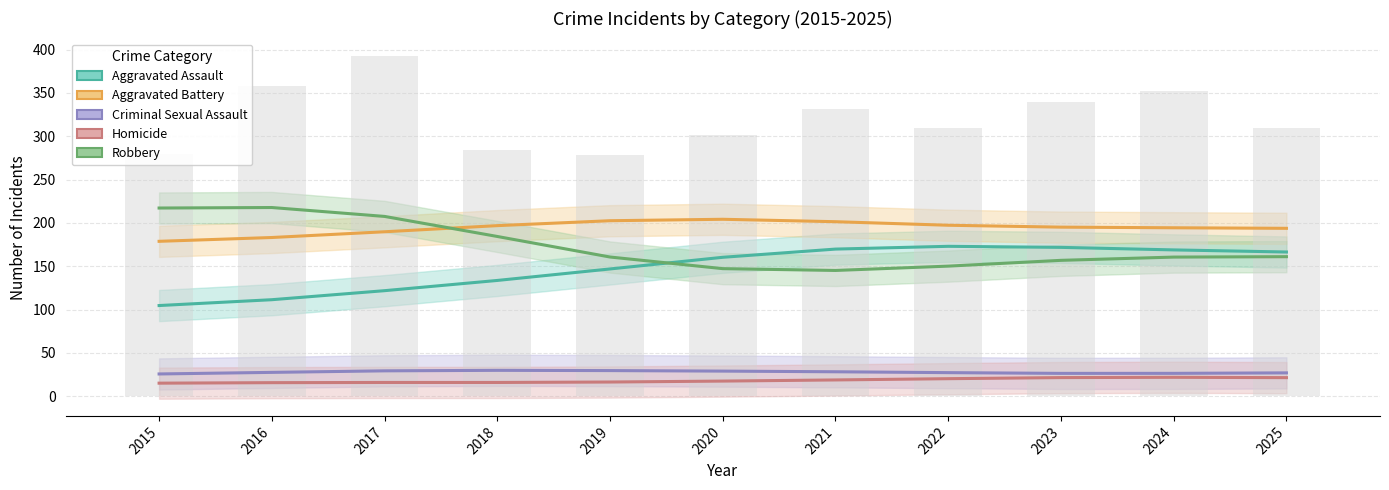

What is the difference between the maximum and minimum values in the Aggravated Assault + Robbery (raw) series?

115.0